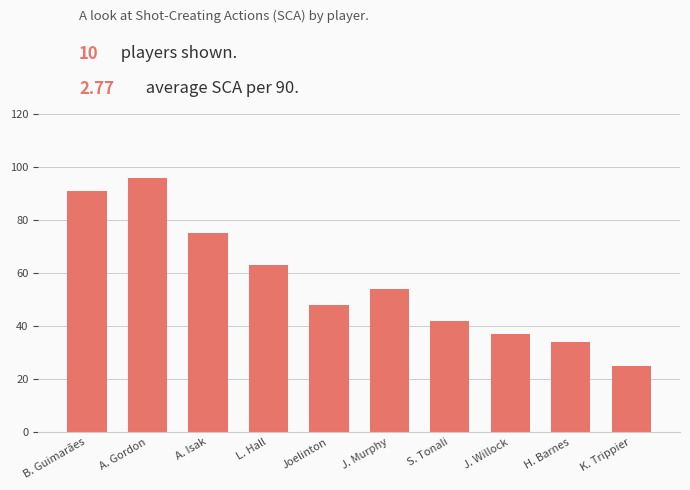

What is the value of the 2nd bar from the left?

96